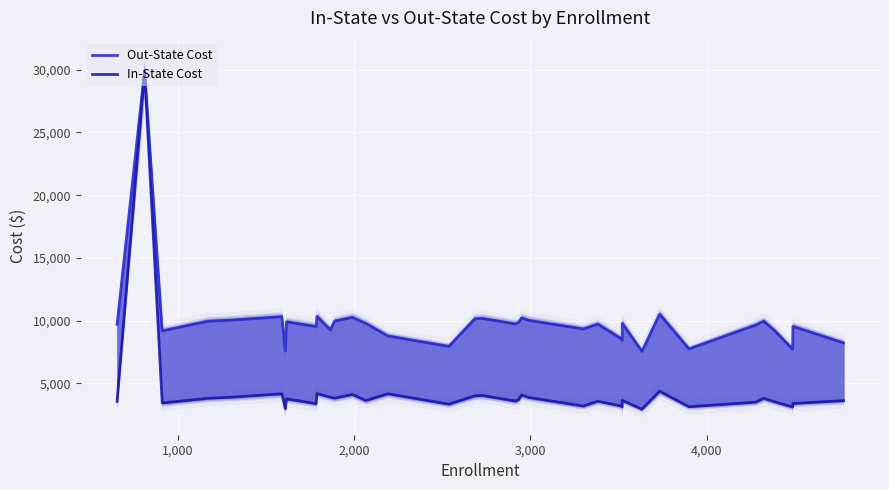

Reading right to left, transcribe all the data shown in this chart.

Out-State Cost: 8226	9542	7725	9196	9955	9648	7749	10520	7555	9788	8431	8576	9726	9339	10027	10219	9861	9737	10180	10154	7952	8784	9778	10001	10263	9970	9273	10342	9531	9914	7584	10318	10049	9957	9188	29904	9711
In-State Cost: 3630	3398	3117	3532	3811	3504	3141	4376	2947	3644	3129	3200	3582	3195	3883	4075	3717	3593	4036	4010	3344	4176	3634	3857	4119	3826	3897	4198	3387	3767	2976	4174	3905	3813	3438	29904	3567